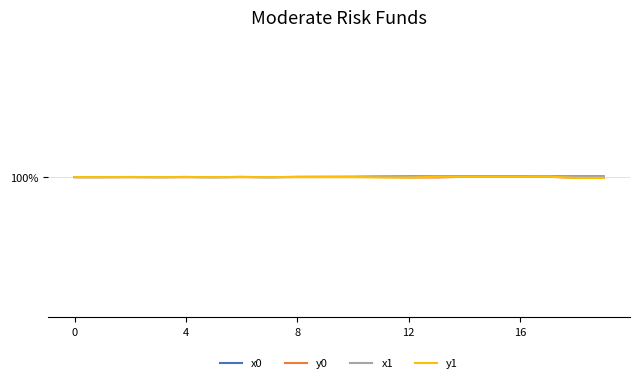

What are all the series names shown in the legend?

x0, y0, x1, y1